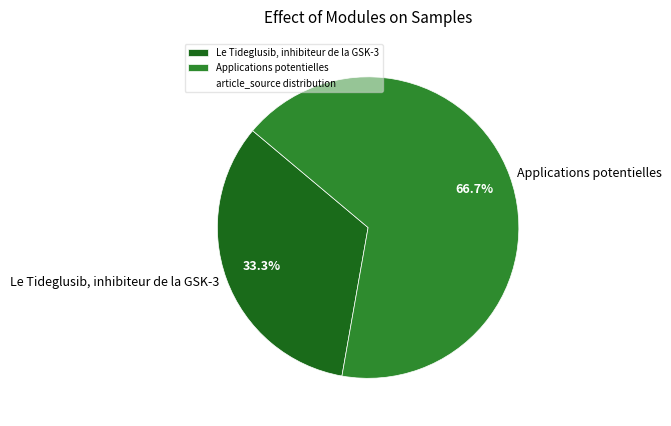

Approximately how many times larger is the value at Le Tideglusib, inhibiteur de la GSK-3 compared to Applications potentielles?

0.5